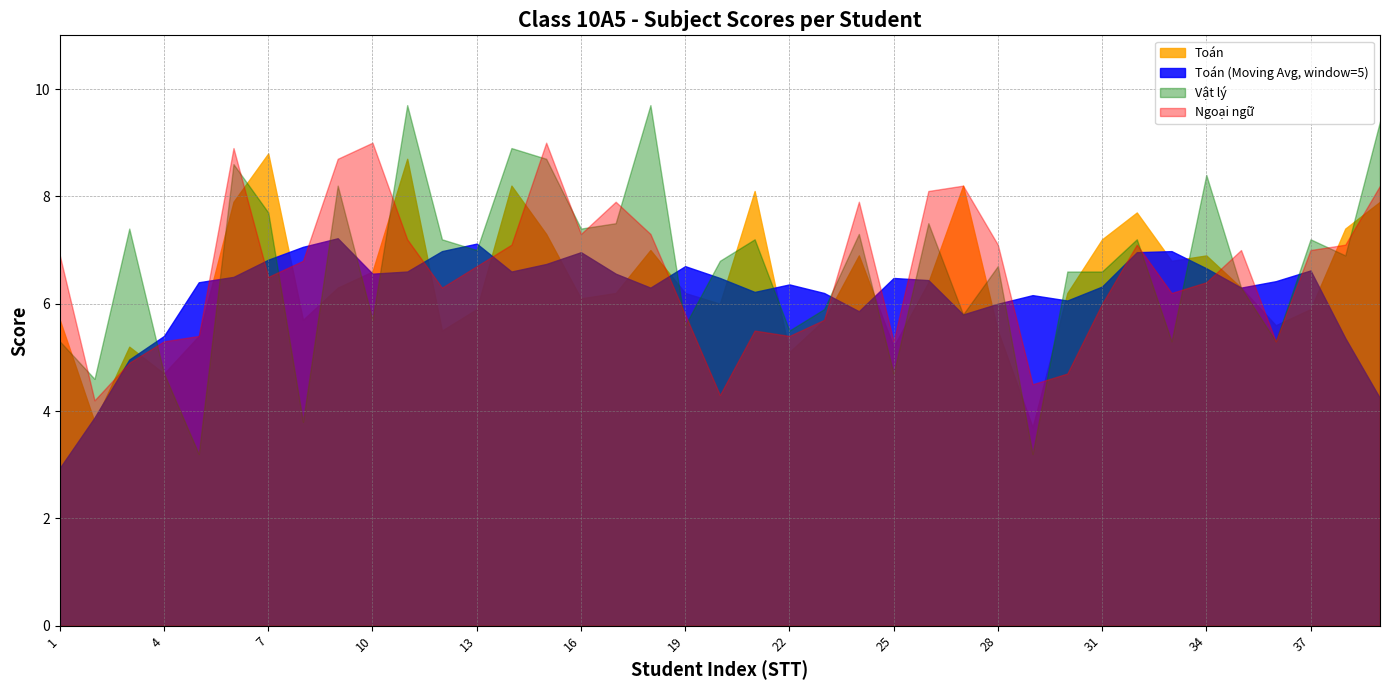

The value of Toán at 36 is 8.0. True or false?

False